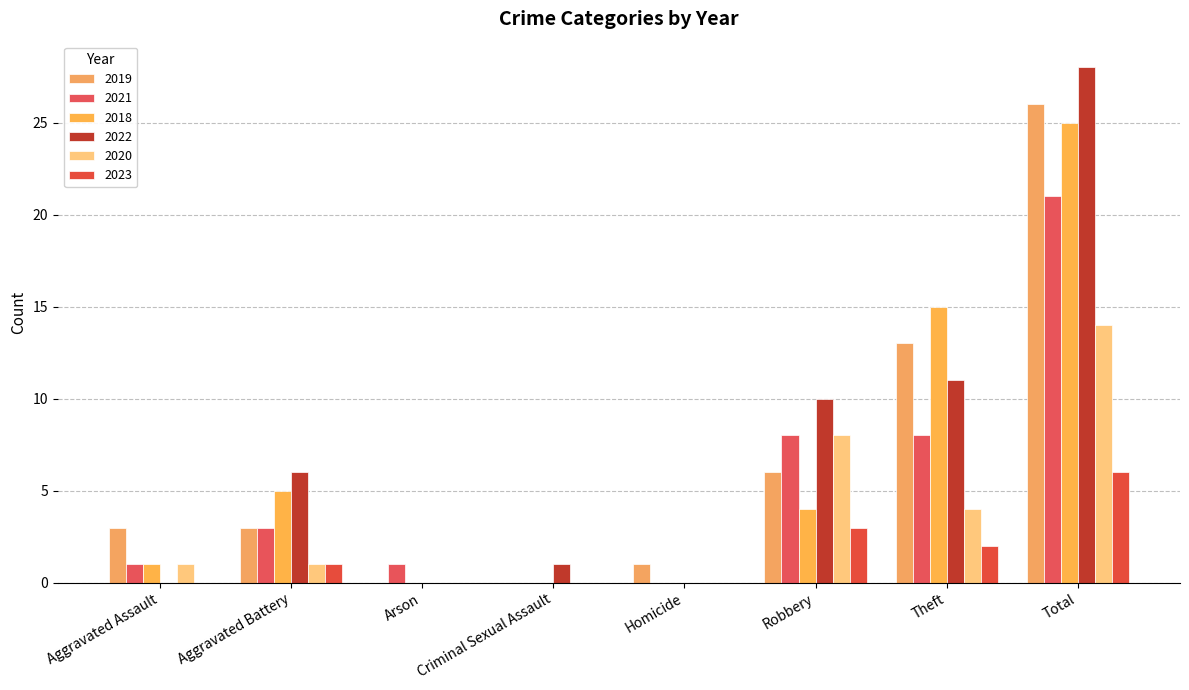

The value of 2020 at Arson is 0. True or false?

True